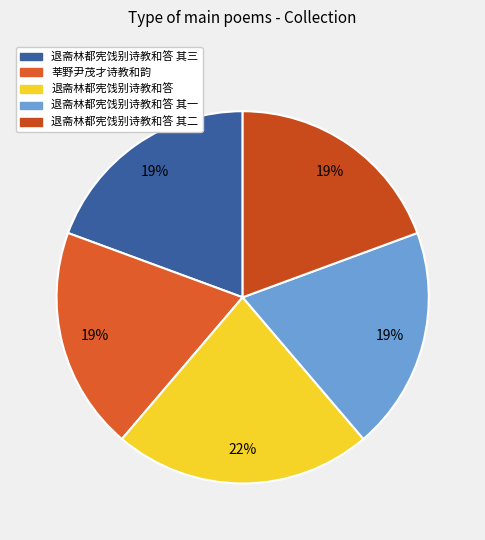

To the nearest percent, what is the combined percentage of 退斋林都宪饯别诗教和答 and 退斋林都宪饯别诗教和答 其三?

42%